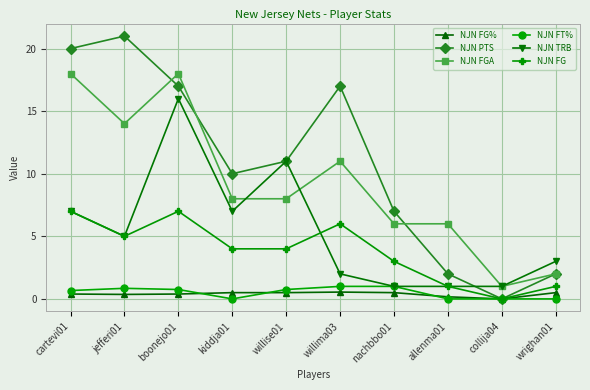

What is the difference between the maximum and minimum values in the NJN FT% series?

1.0